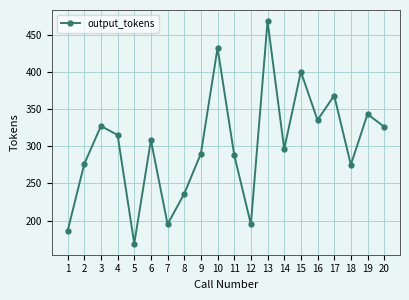

What is the smallest value displayed?

169